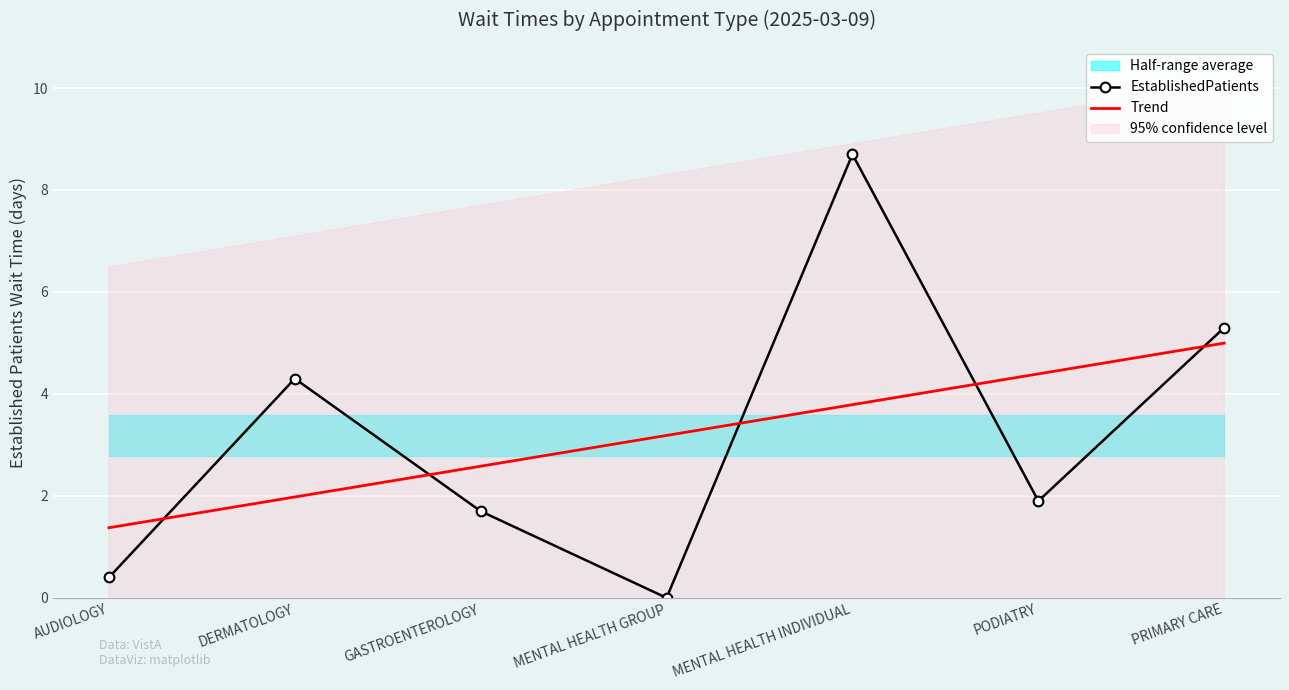

At which label is EstablishedPatients closest to 4?

DERMATOLOGY